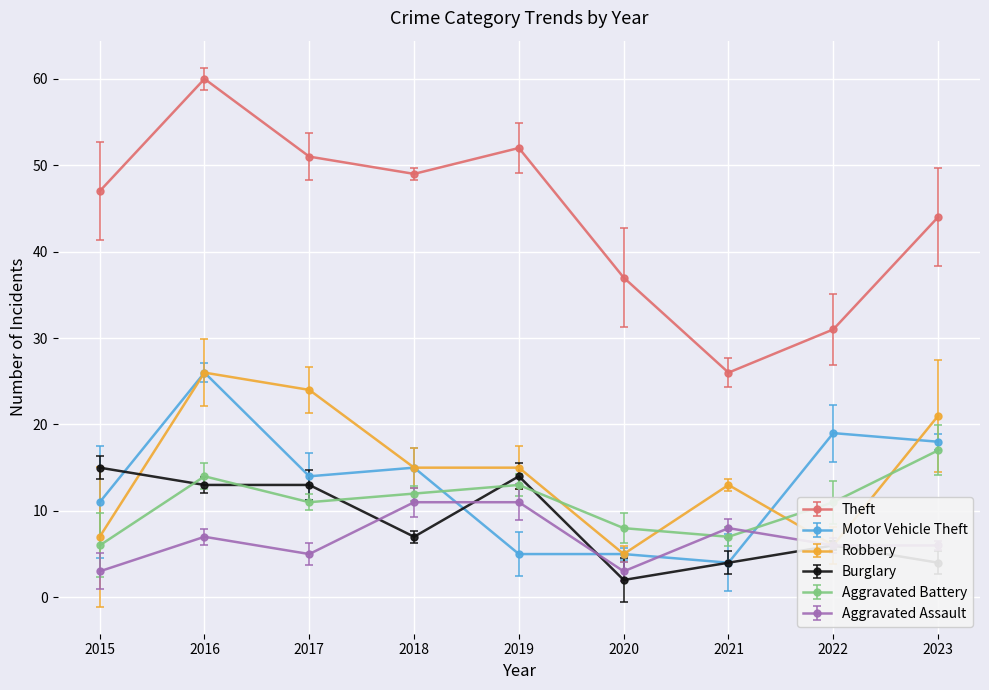

How many data points does each series have?

9